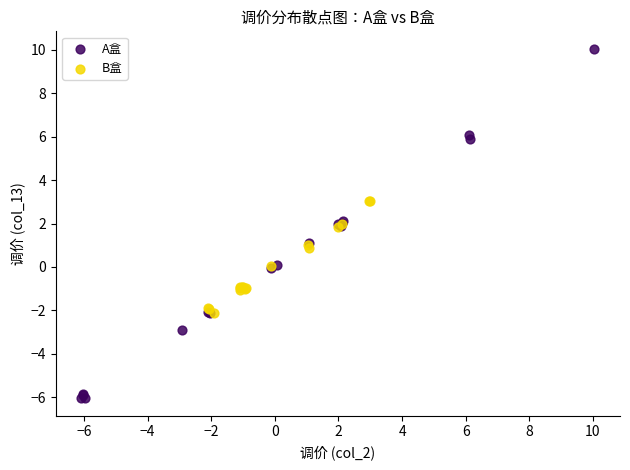

Which series has the widest spread of Y values?

A盒